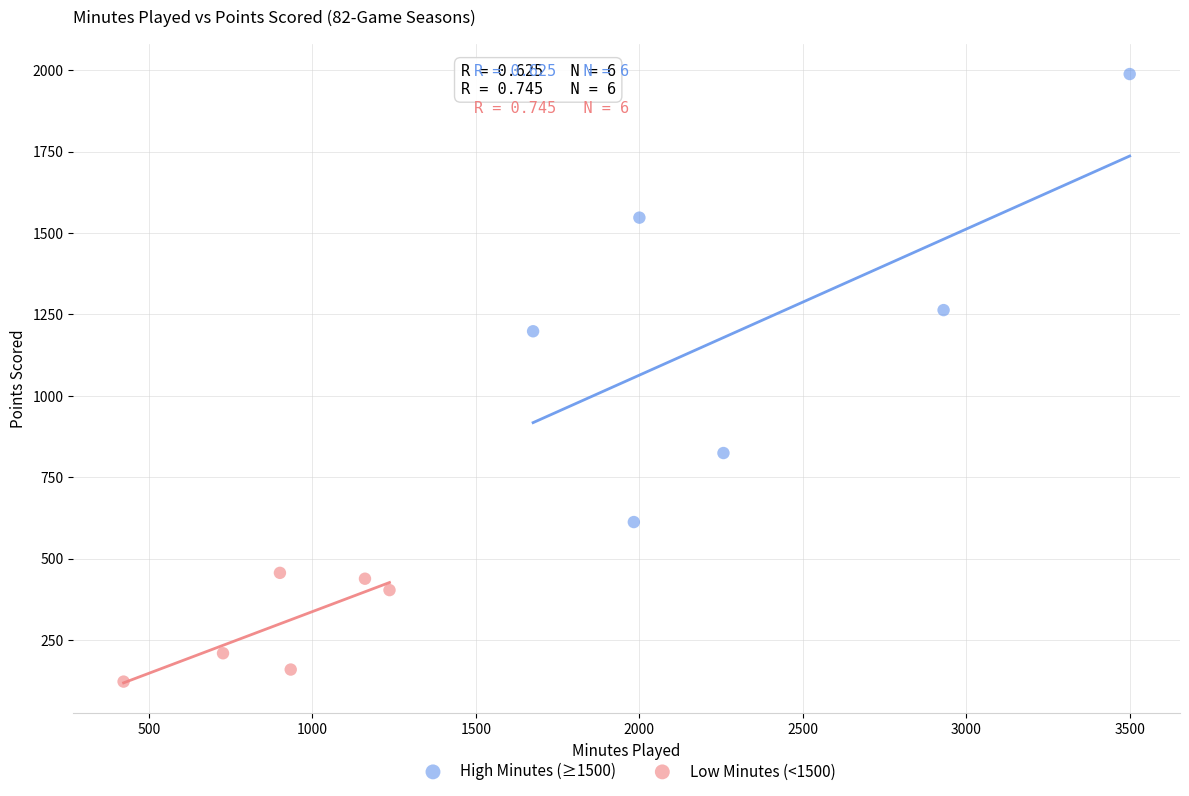

Which series has the widest spread of Y values?

High Minutes (≥1500)